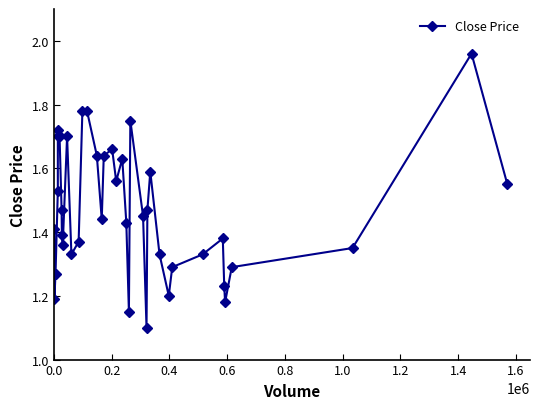

What is the difference between the maximum and minimum values?

0.9